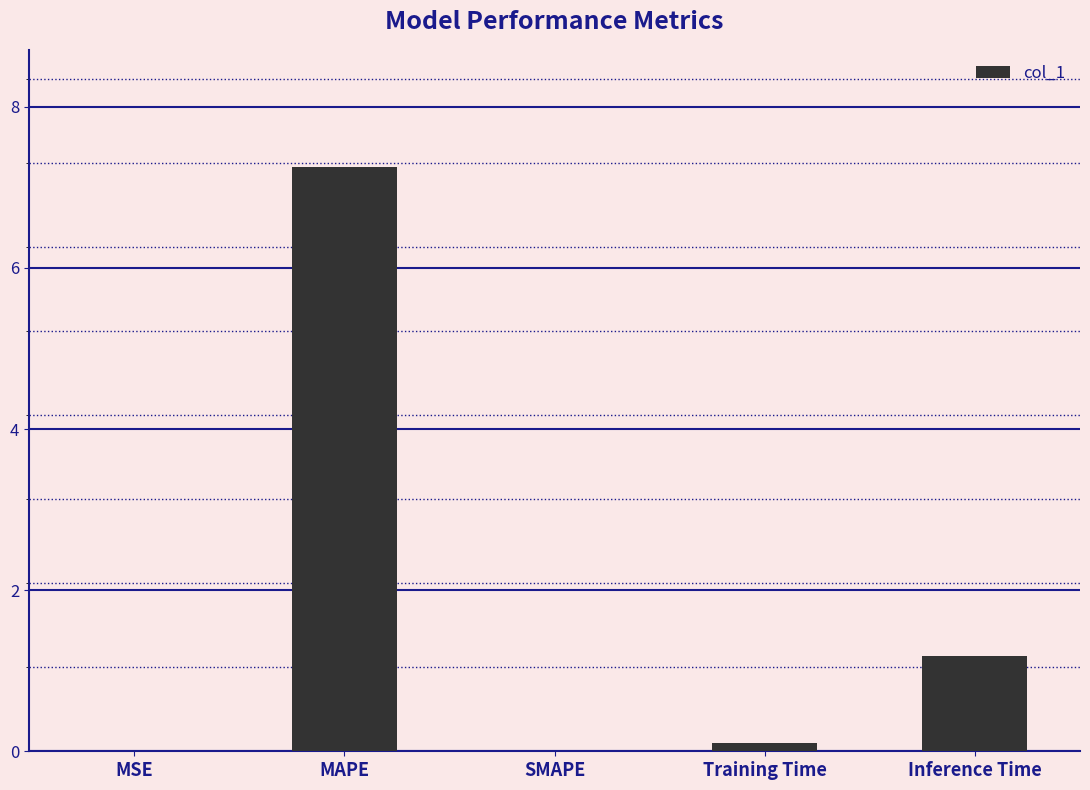

Which has a higher value, MSE or Inference Time?

Inference Time